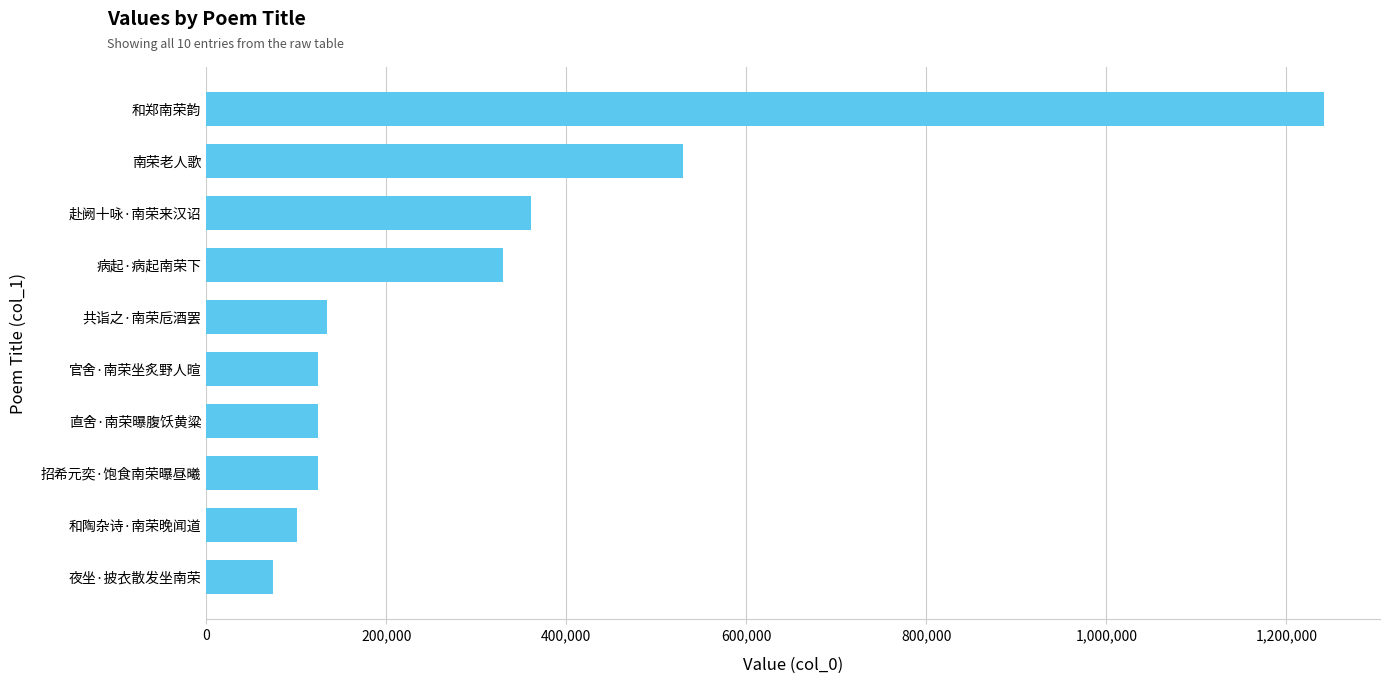

Which has a higher value, 赴阙十咏·南荣来汉诏 or 和郑南荣韵?

和郑南荣韵